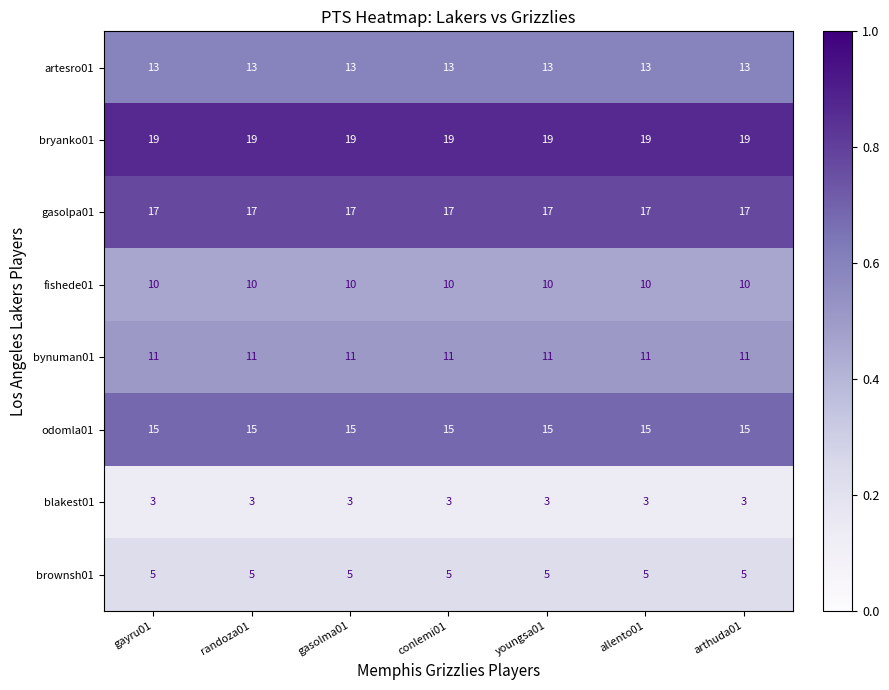

What is the minimum value for blakest01?

3